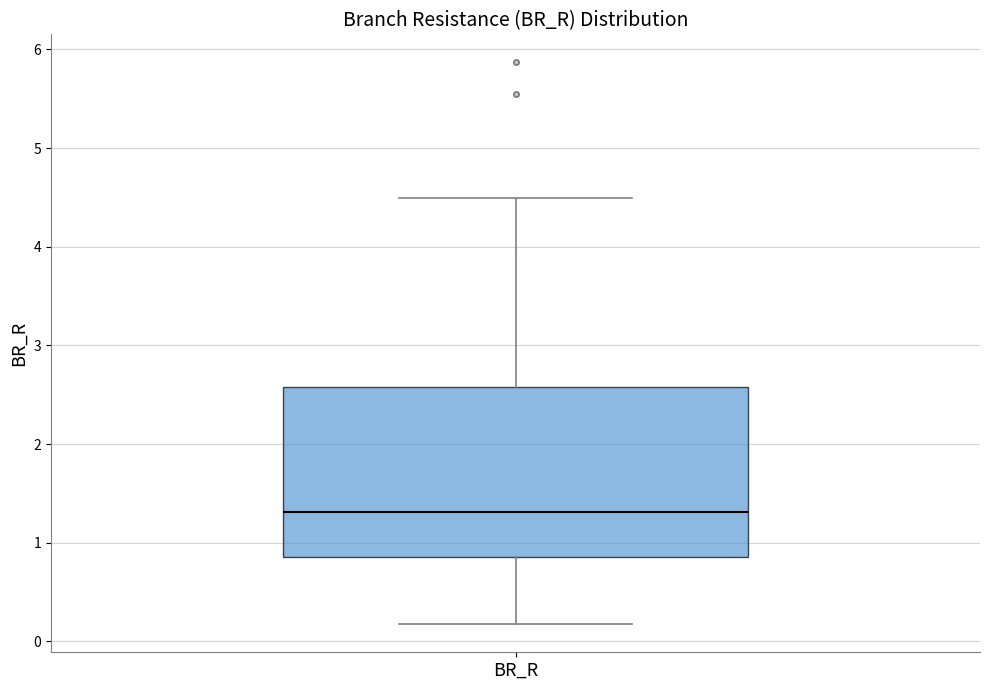

Transcribe this box plot: give where the median line is, the range the box spans, and where the two whiskers end, as read against the y-axis. The values are not printed on the chart, so give them approximately, as read against the axis.

median 1.3, box 0.9 to 2.6, whiskers 0.2 to 4.5